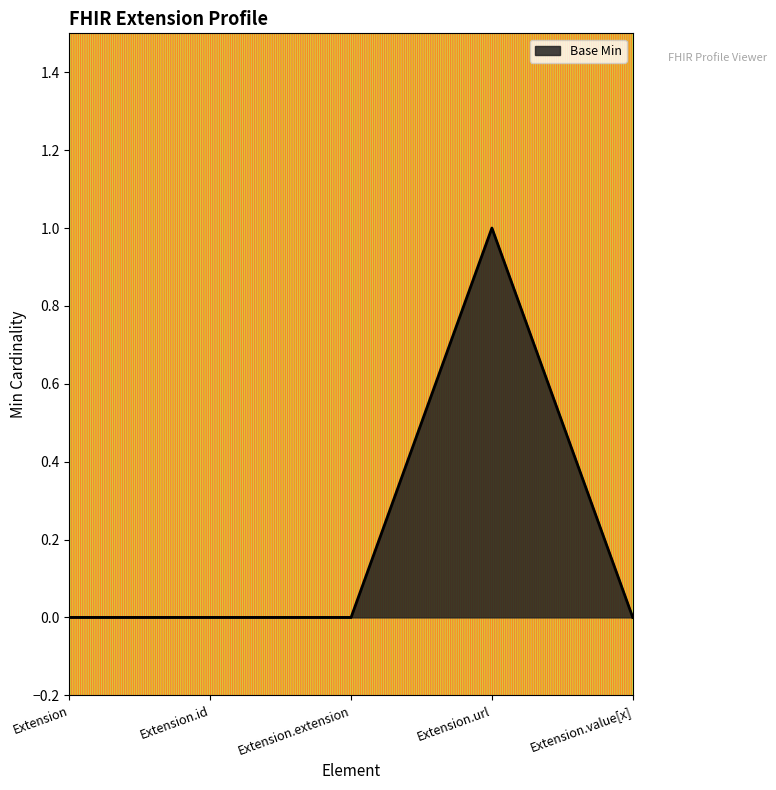

What is the difference between the maximum and minimum values?

1